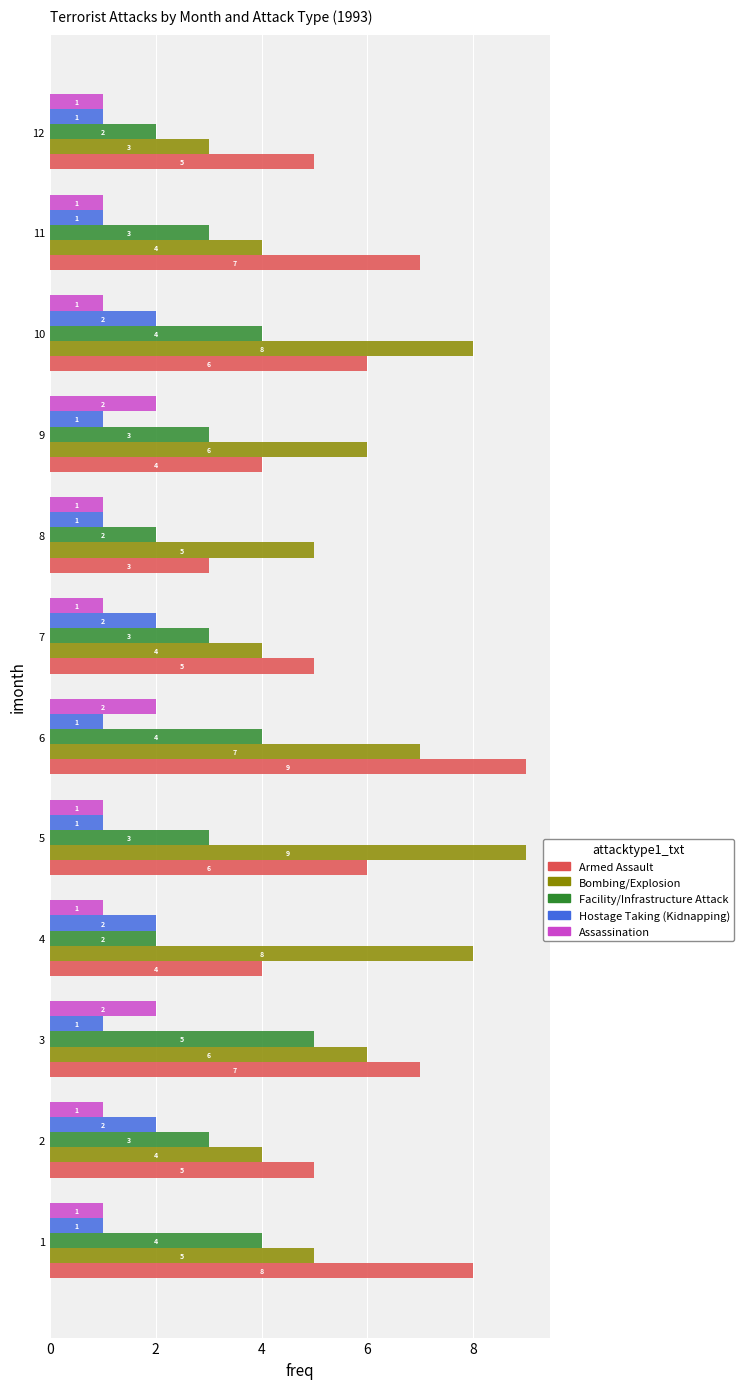

Read the Armed Assault value at 10.

6